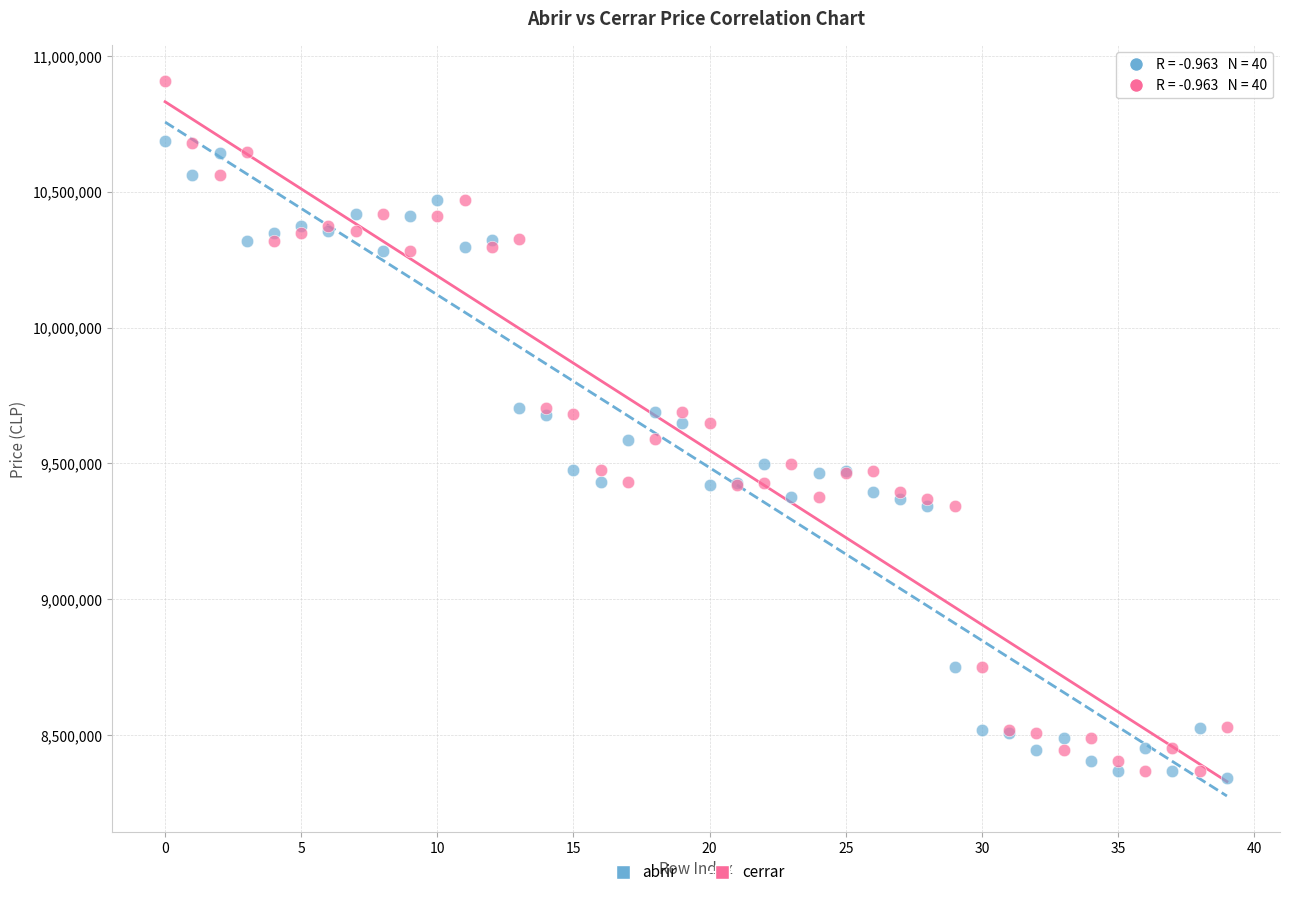

Which series contains the highest Y value?

cerrar